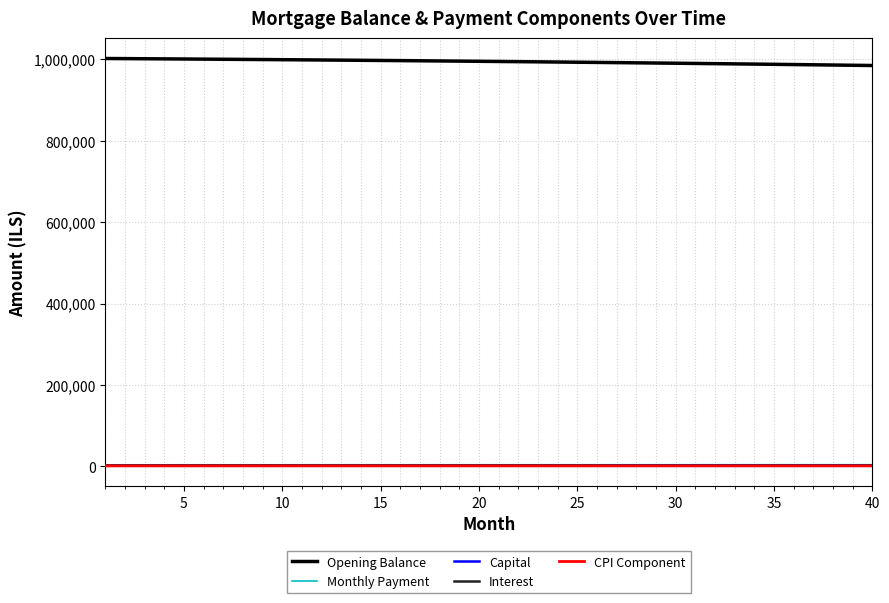

What is the greatest value displayed?

1001500.0